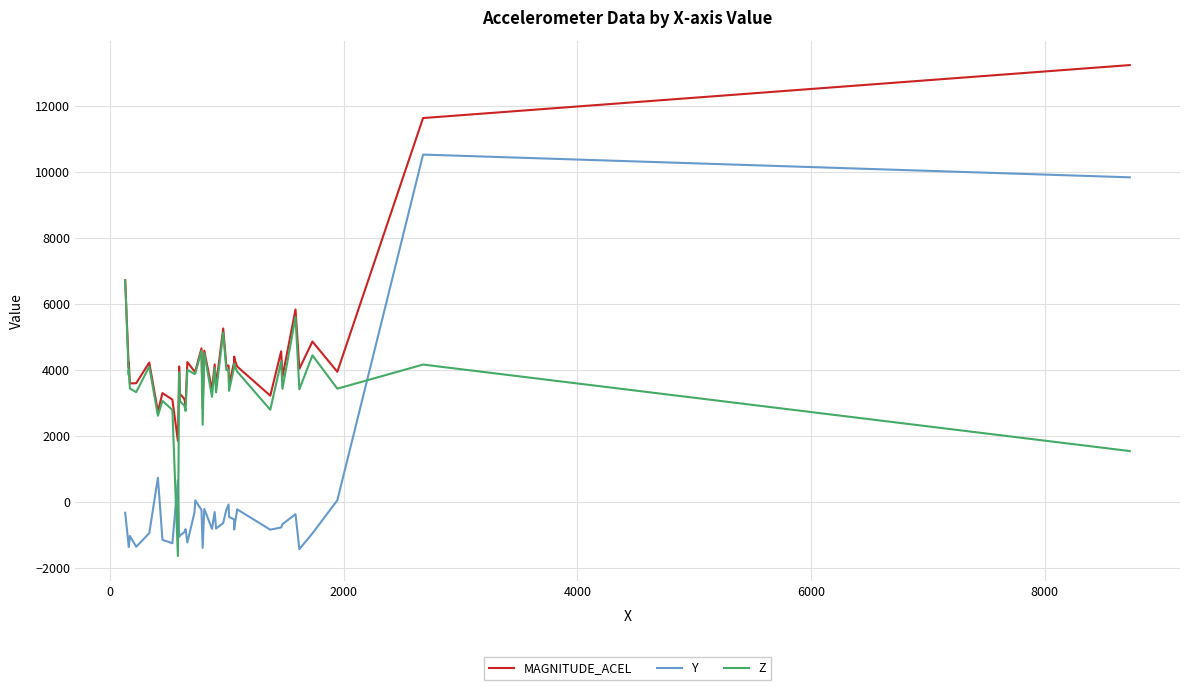

What is the difference between the maximum and second lowest values in the MAGNITUDE_ACEL series?

10499.5